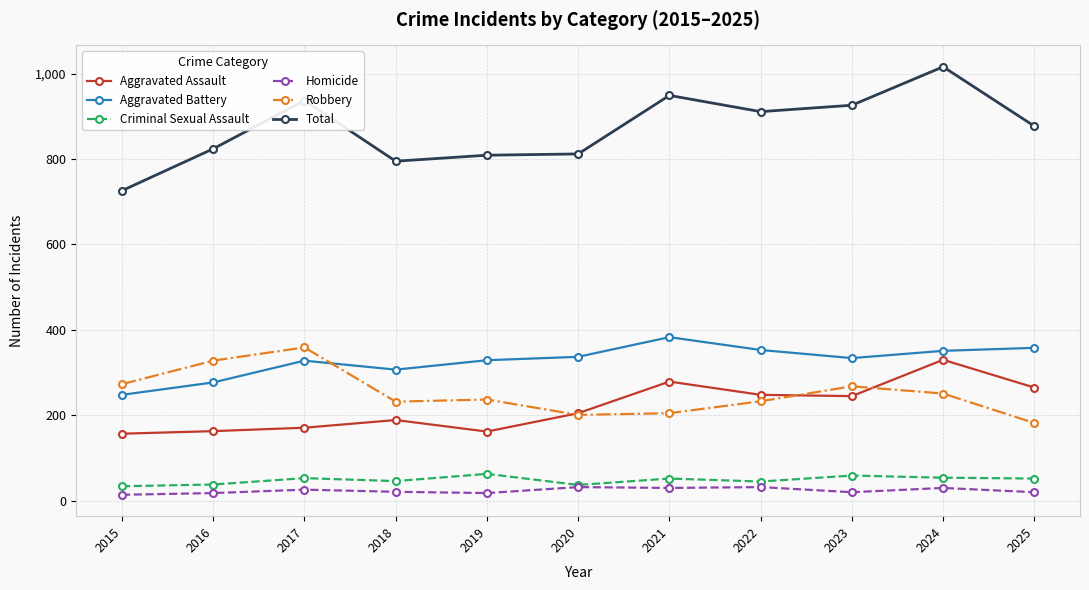

Is it true that Robbery equals 123 at 2017?

False